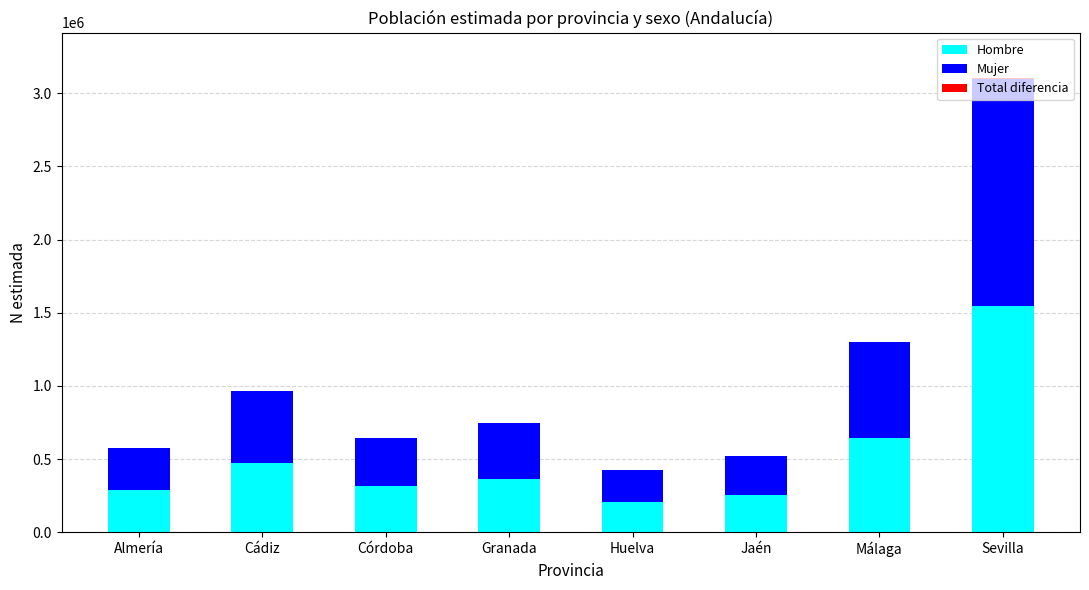

What is the sum of all Hombre values?

4102058